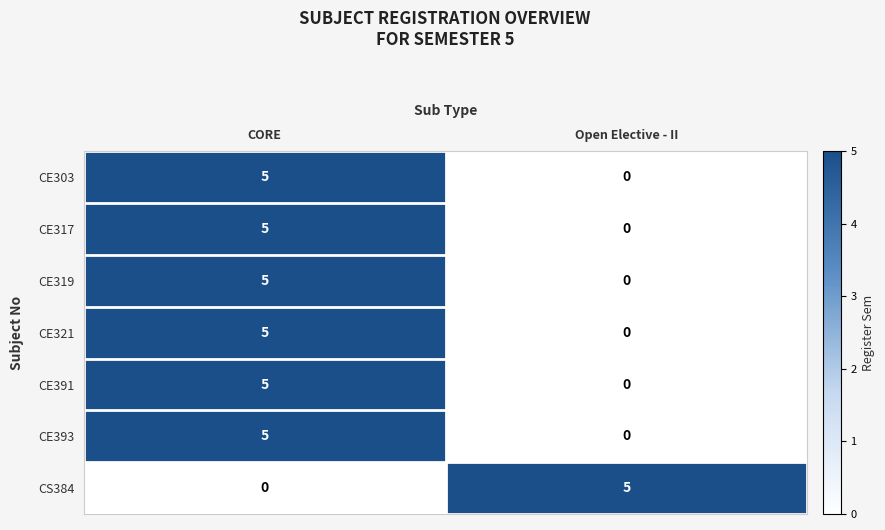

What is the greatest value displayed?

5